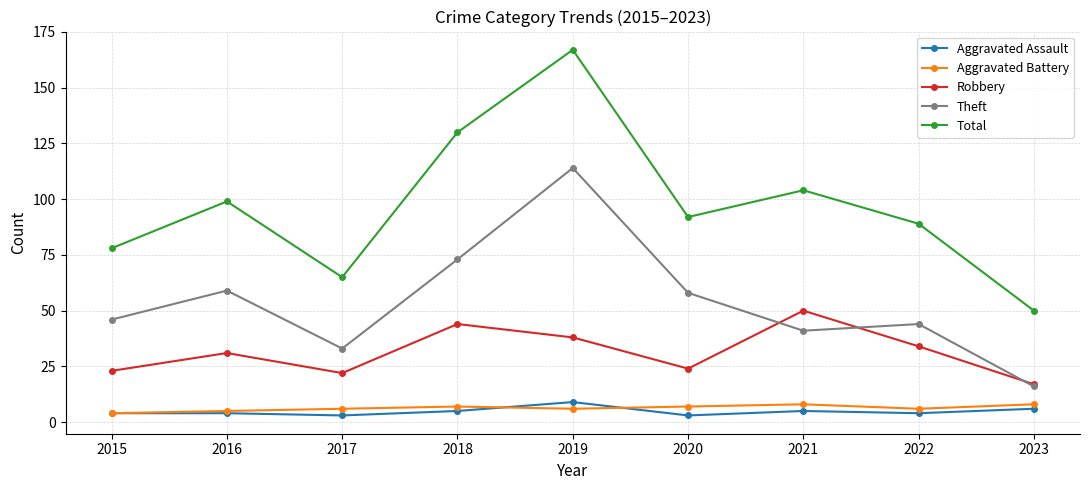

How many categories are shown in the chart?

9